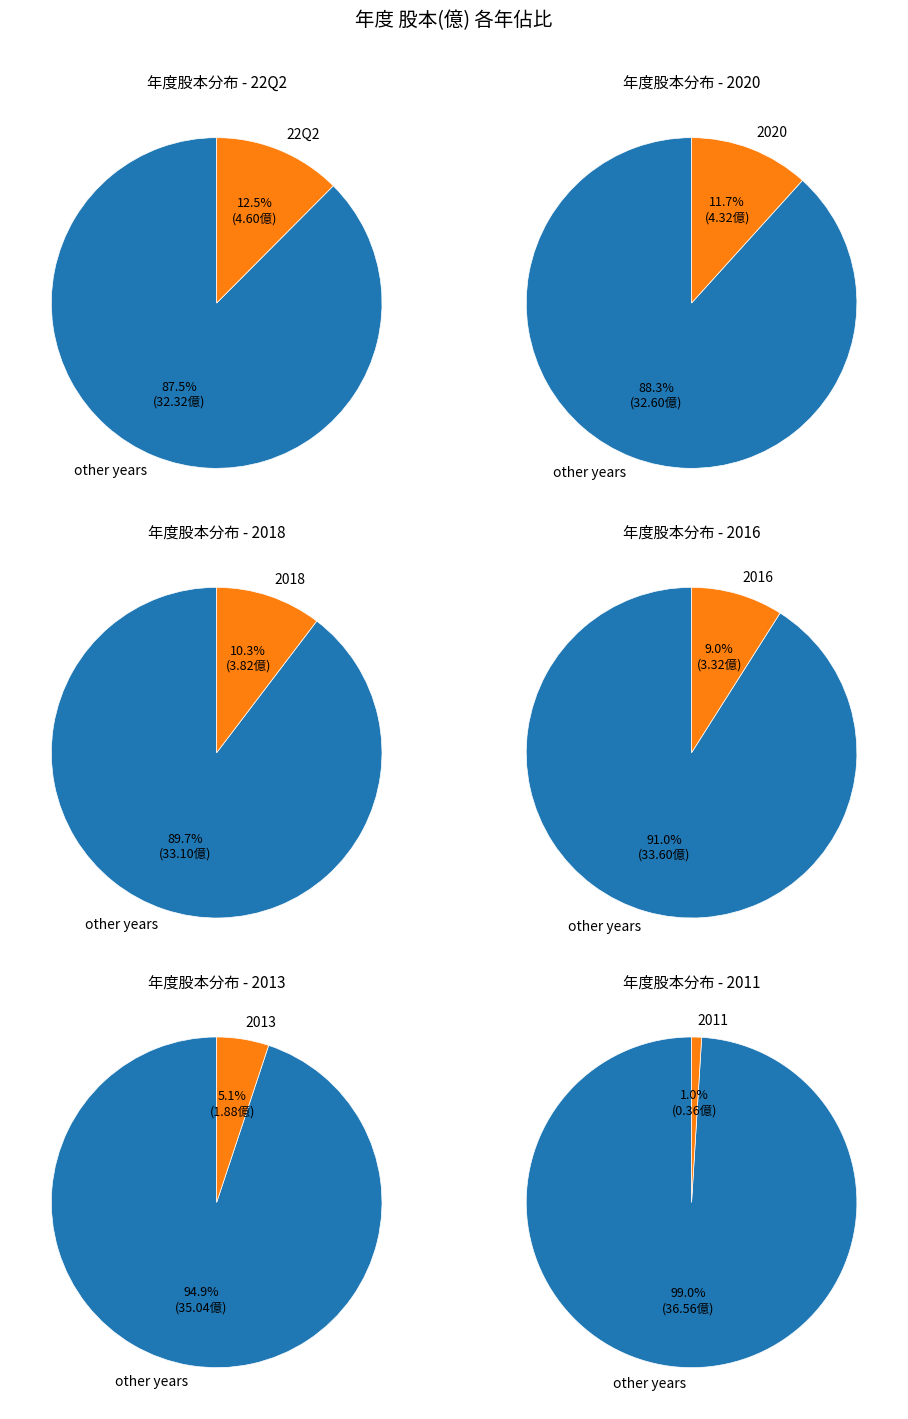

How many slices are in this pie chart?

12